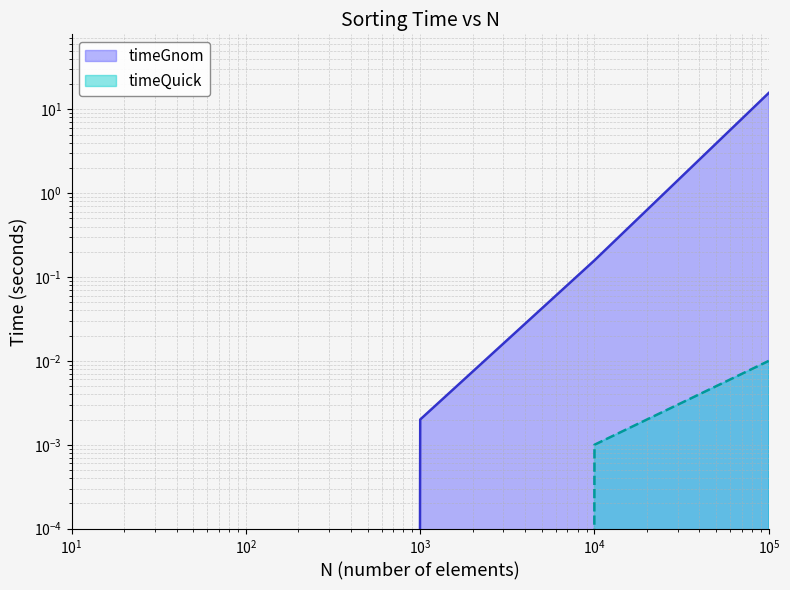

True or false: timeQuick and timeGnom intersect in this chart.

False